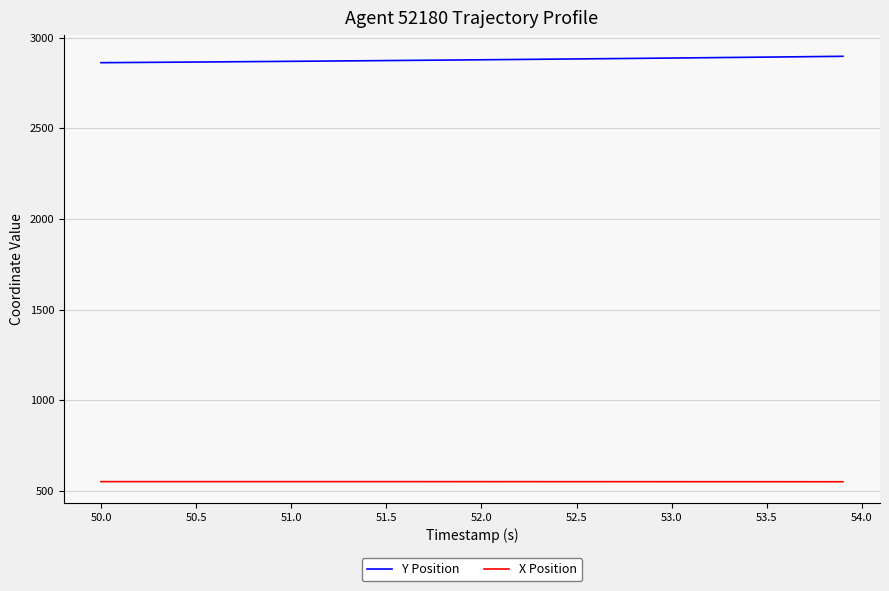

What is the greatest value displayed?

2896.3